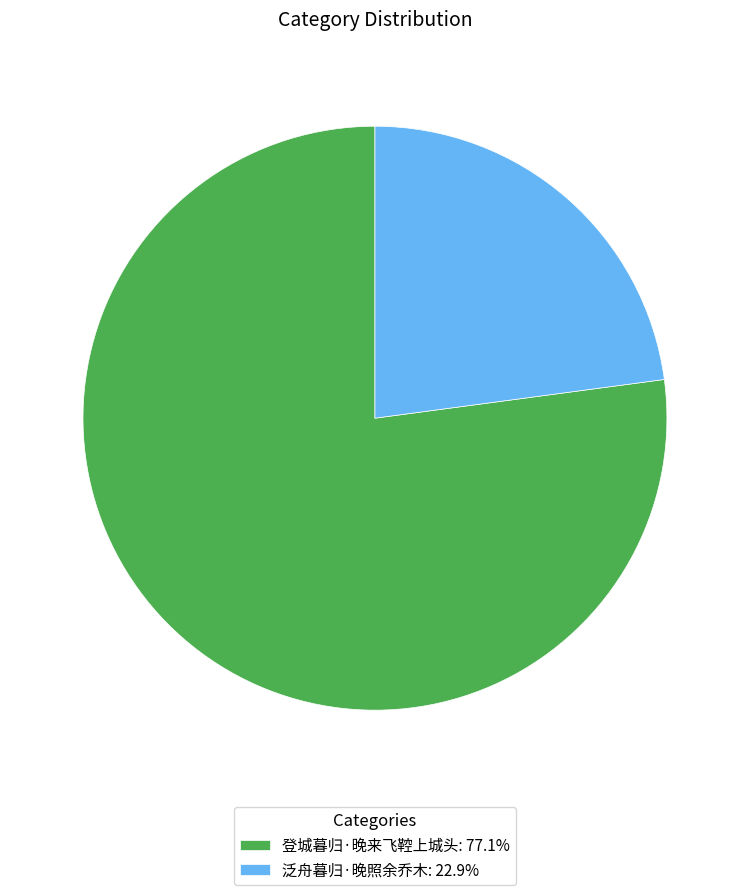

Approximately how many times larger is the value at 泛舟暮归·晚照余乔木: 22.9% compared to 登城暮归·晚来飞鞚上城头: 77.1%?

0.3